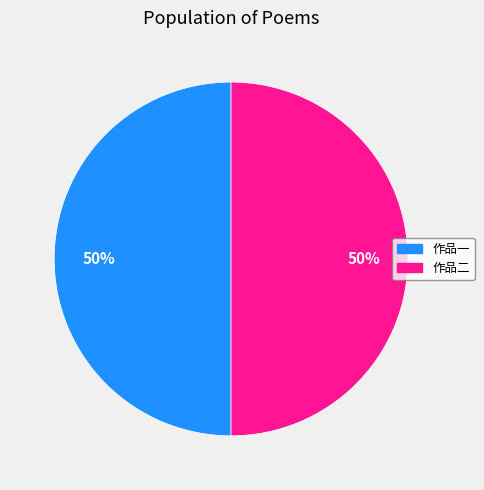

Count the number of slices in the pie.

2